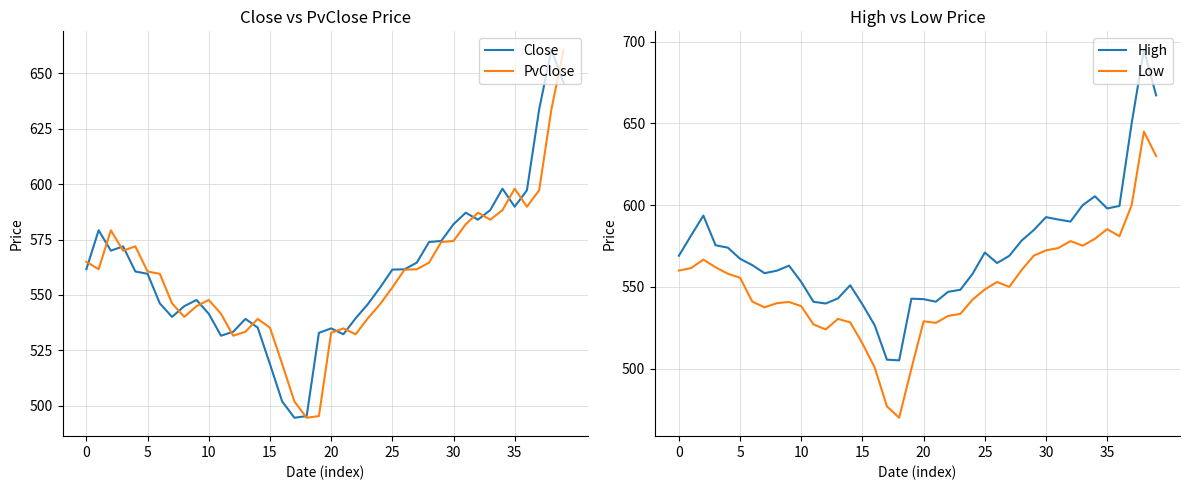

The Close series shows 518.8 at 15. True or false?

True